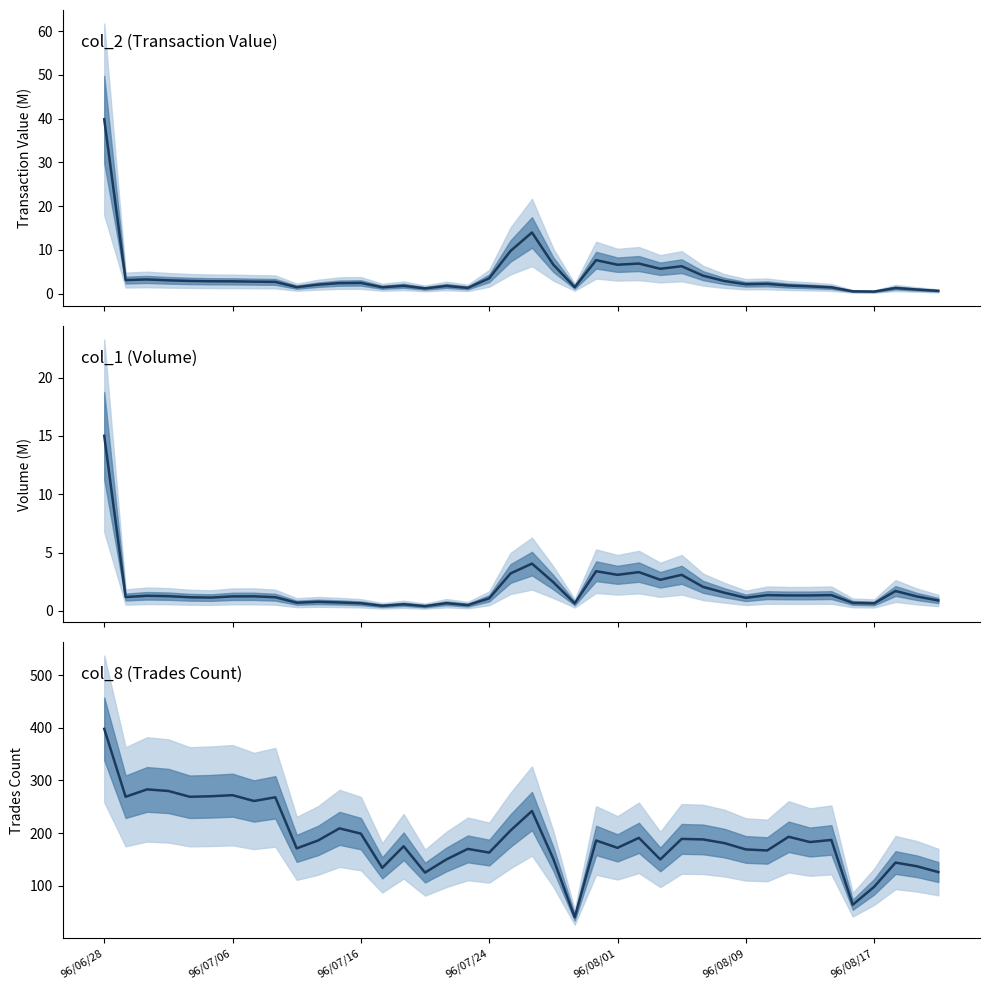

Which series changed the most between 24 and 35?

col_8